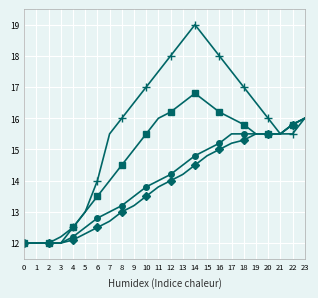

What is the difference between the highest and lowest values at 7?

2.8